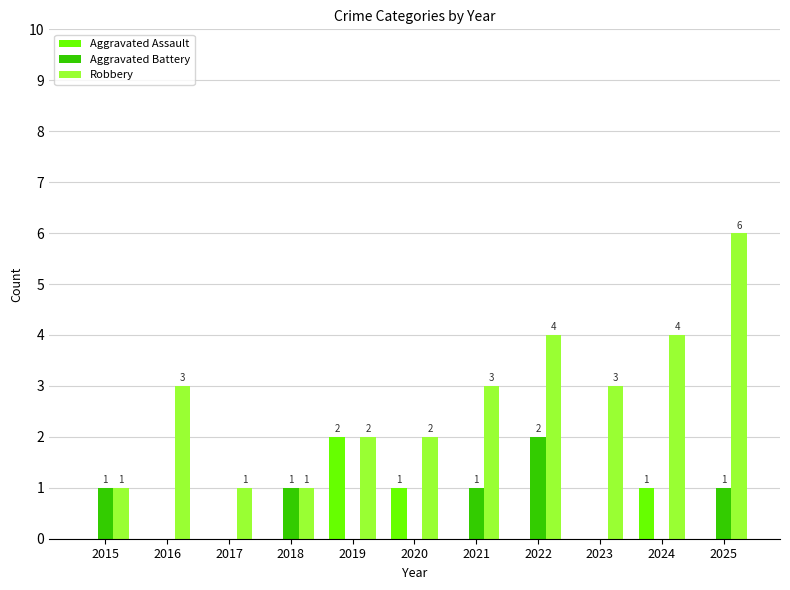

Reading left to right, what are all the values shown in this chart?

Aggravated Assault: 2015=0	2016=0	2017=0	2018=0	2019=2	2020=1	2021=0	2022=0	2023=0	2024=1	2025=0
Aggravated Battery: 2015=1	2016=0	2017=0	2018=1	2019=0	2020=0	2021=1	2022=2	2023=0	2024=0	2025=1
Robbery: 2015=1	2016=3	2017=1	2018=1	2019=2	2020=2	2021=3	2022=4	2023=3	2024=4	2025=6